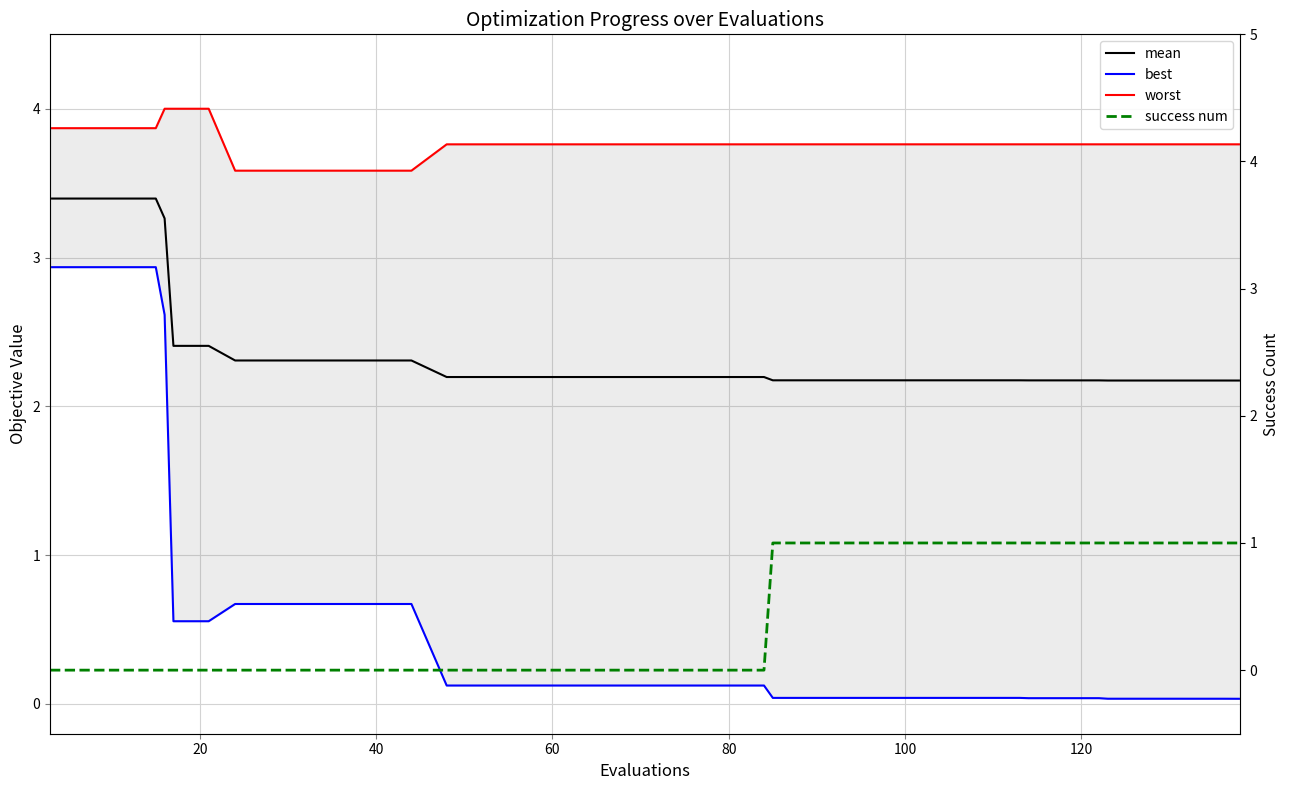

True or false: worst has a value of 1.2 at 17.

False